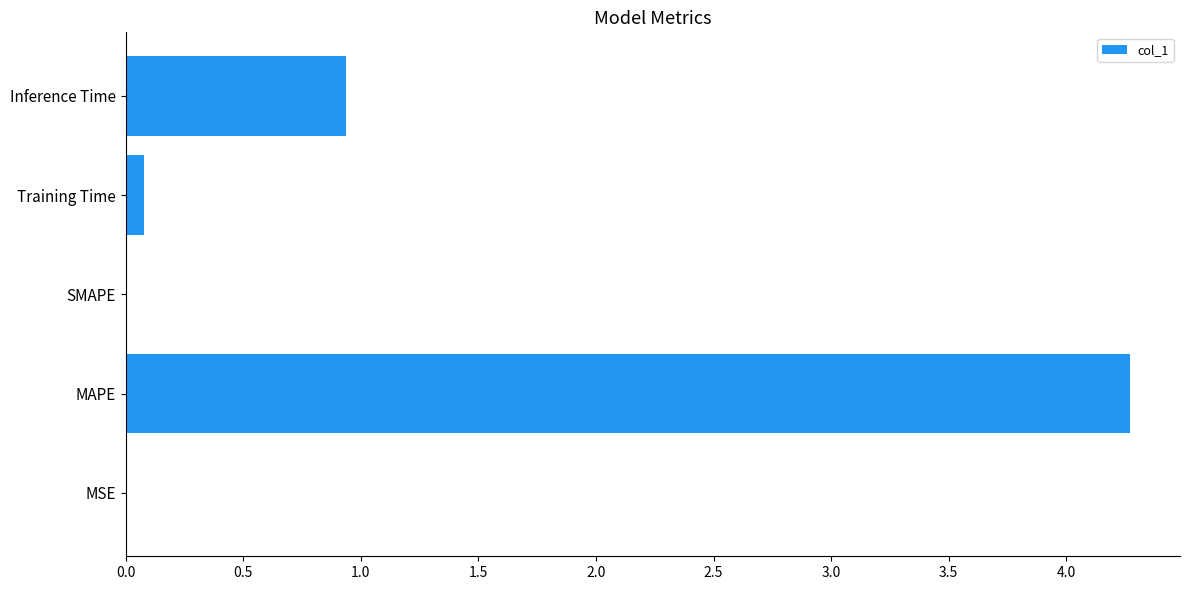

At which category does the chart reach its peak across all series?

MAPE